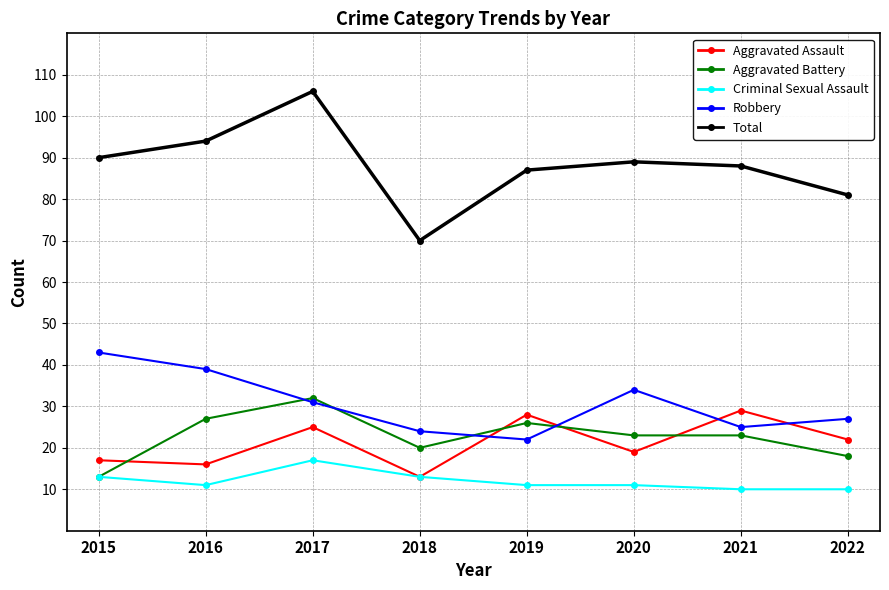

What is the average value of the Criminal Sexual Assault series?

12